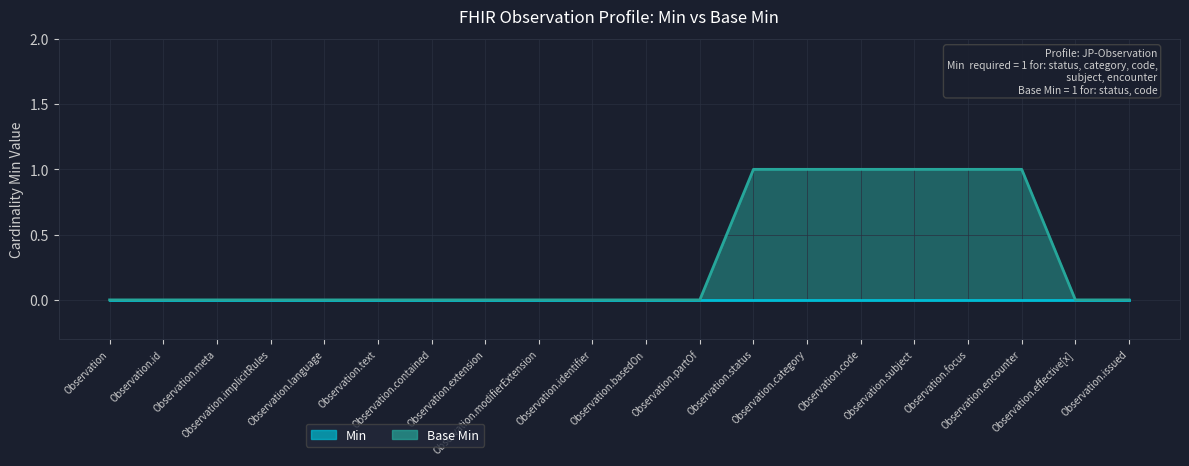

What position from the right is Observation.id?

19